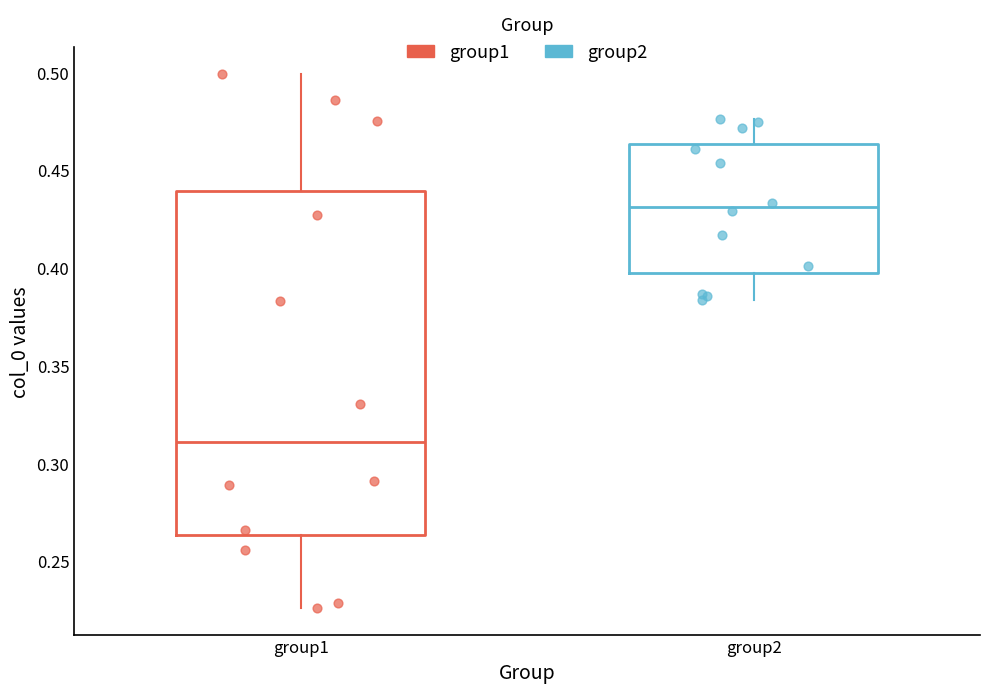

Which box's median line is the lowest?

group1